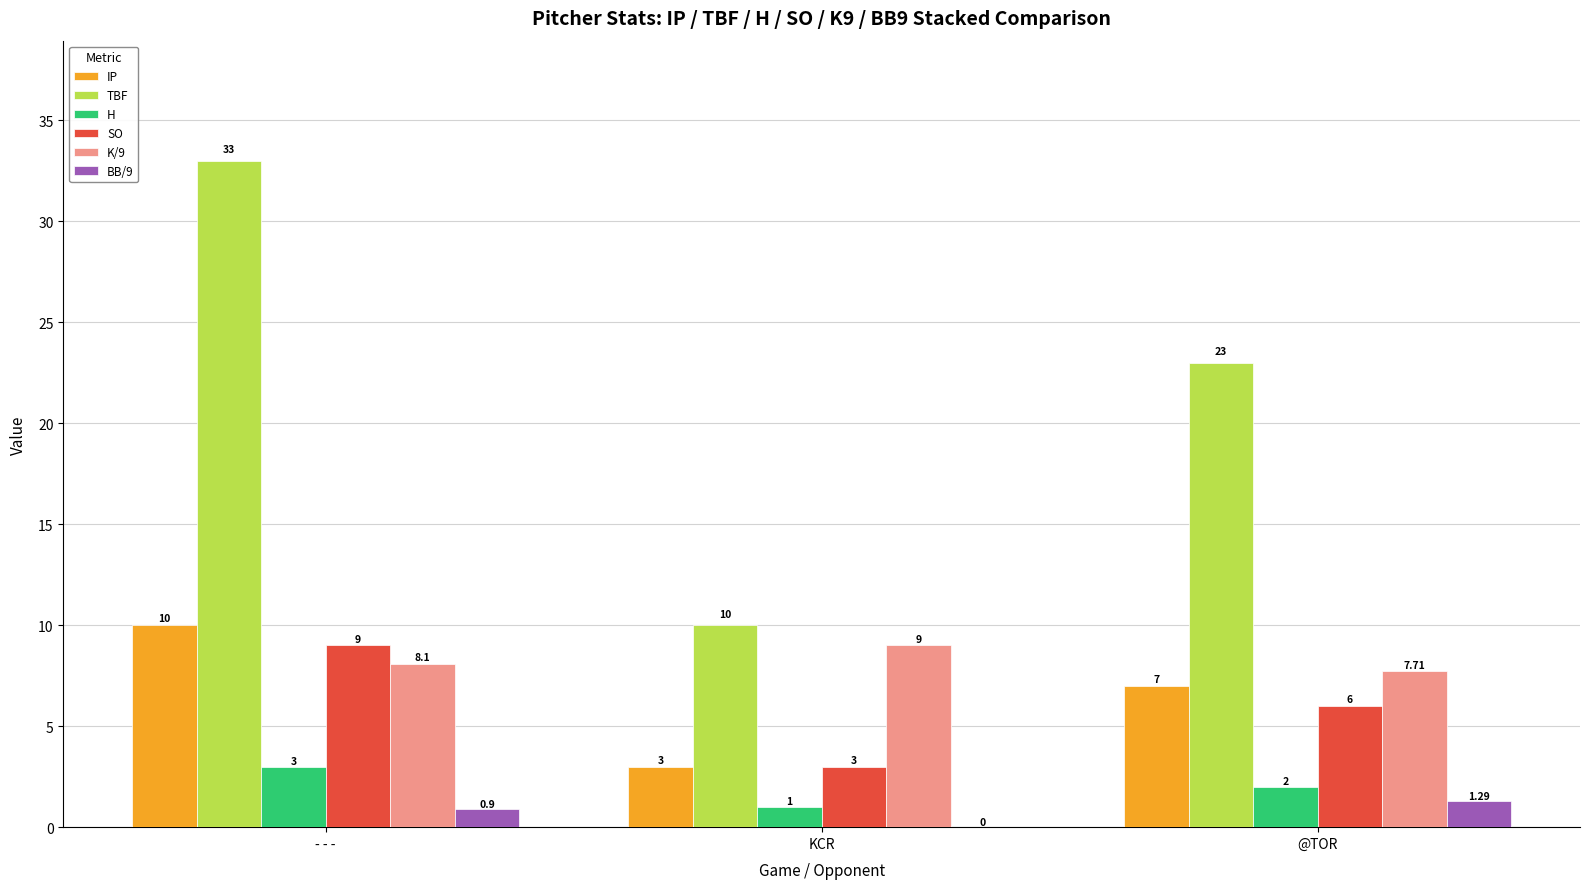

Is the value of SO at KCR greater than the value of TBF at @TOR?

No